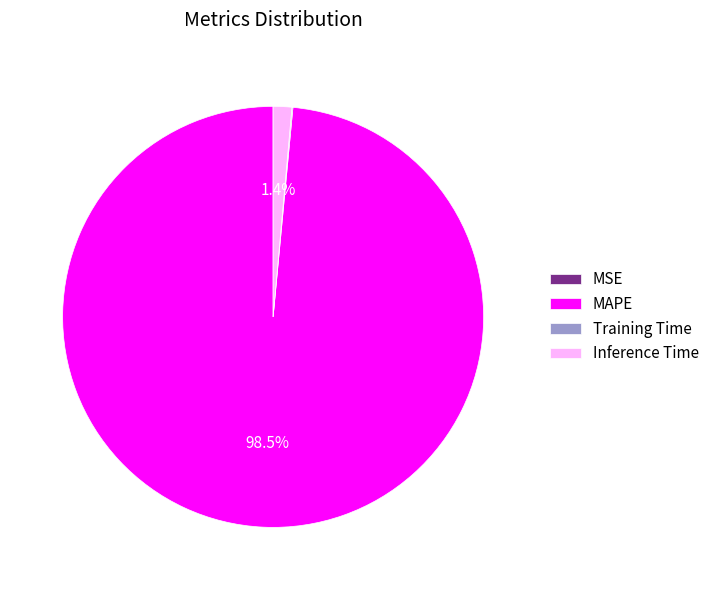

Combined, what portion of the pie is Inference Time and MAPE?

99.9%